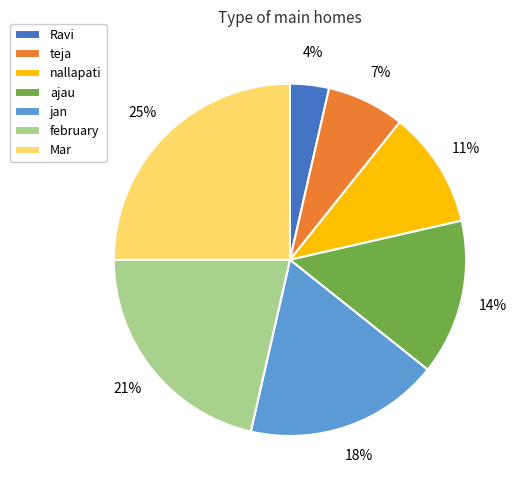

To the nearest percent, what is the difference between the largest and smallest slice percentages?

21%